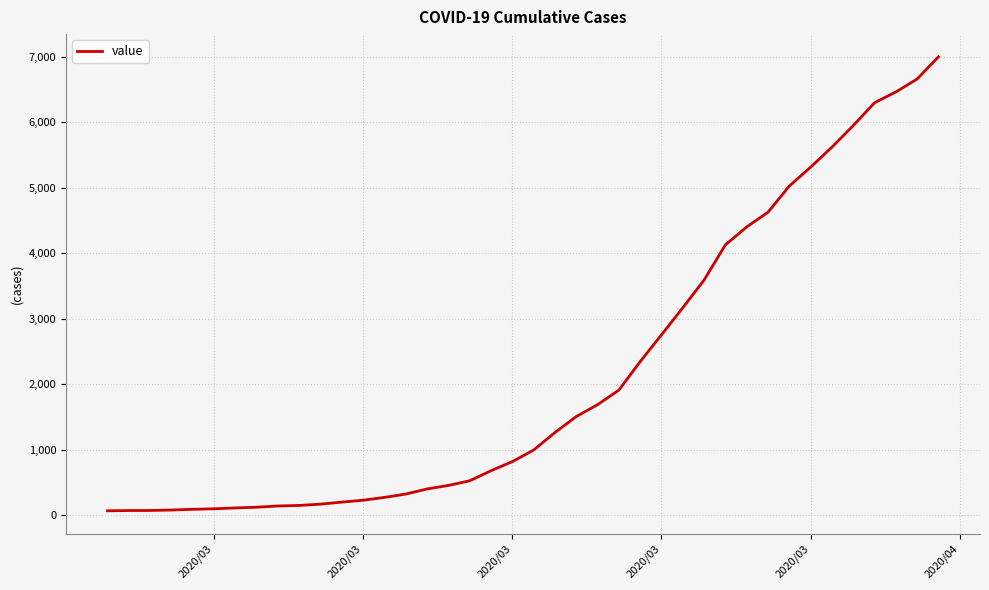

What is the greatest value displayed?

7003